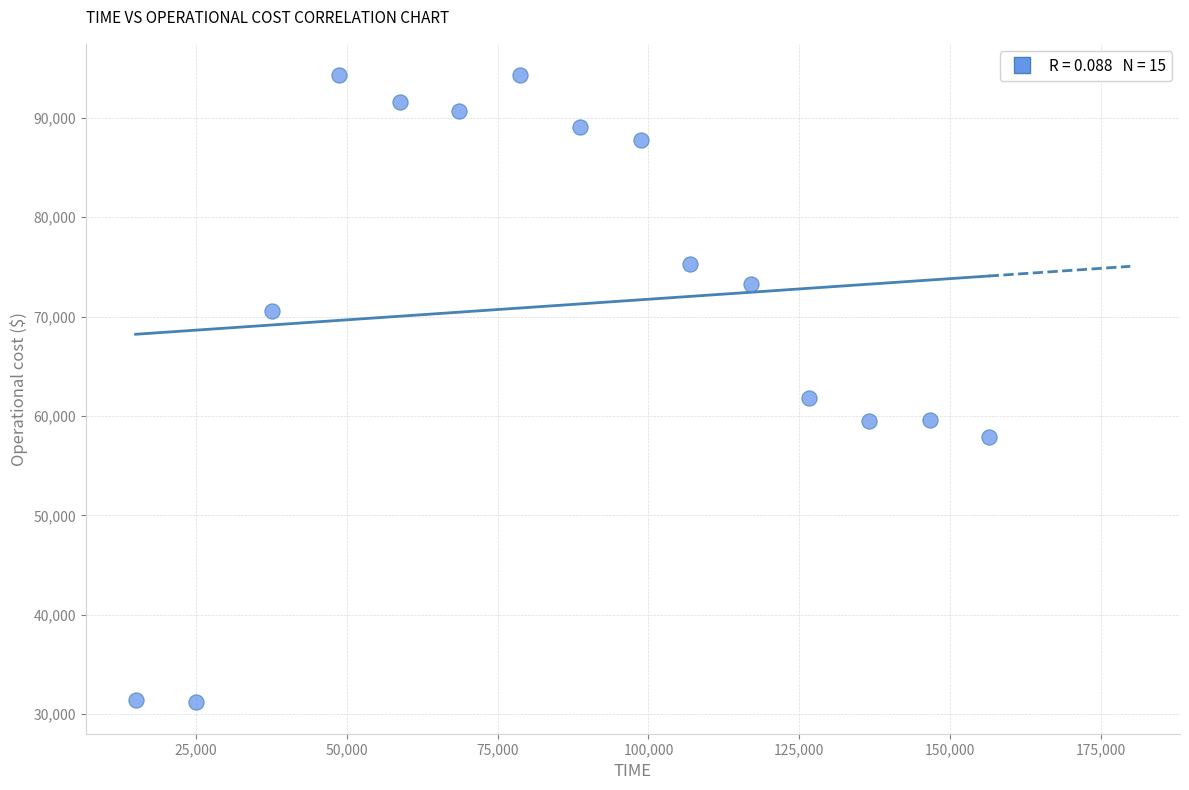

What Y value in the scatter plot is closest to 62731?

61773.5